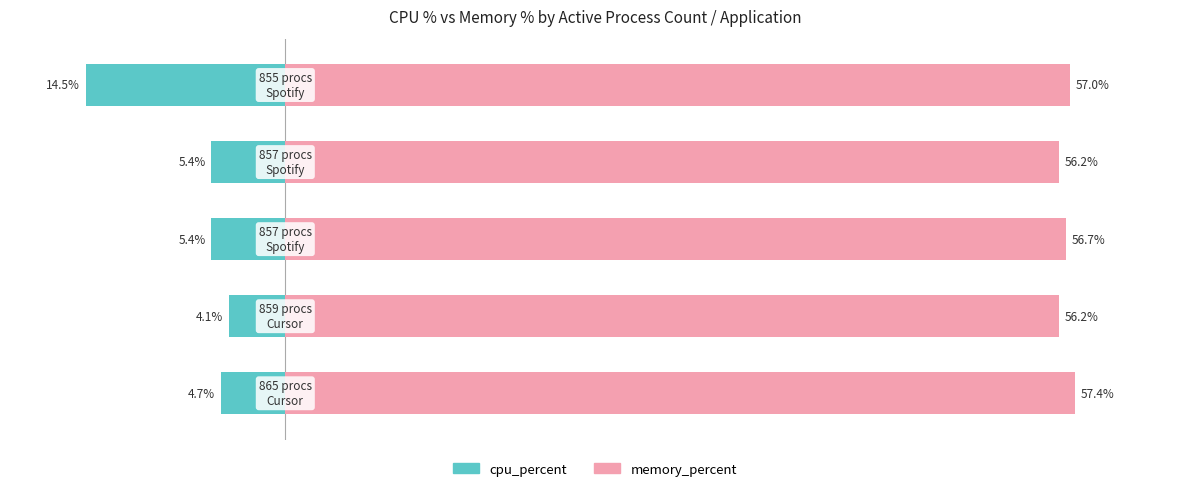

Reading left to right, what are all the values shown in this chart?

cpu_percent: −20=-4.7	−10=-4.1	0=-5.4	10=-5.4	20=-14.5
memory_percent: −20=57.4	−10=56.2	0=56.7	10=56.2	20=57.0